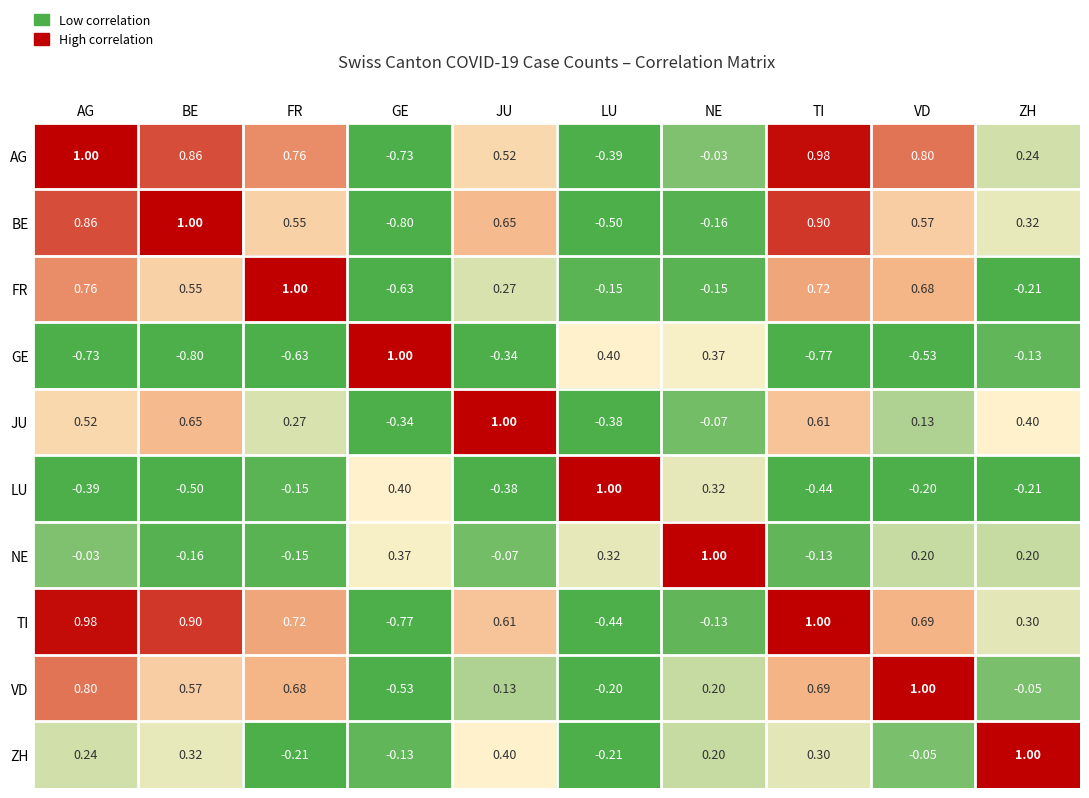

Which category has the highest value in the VD series?

VD